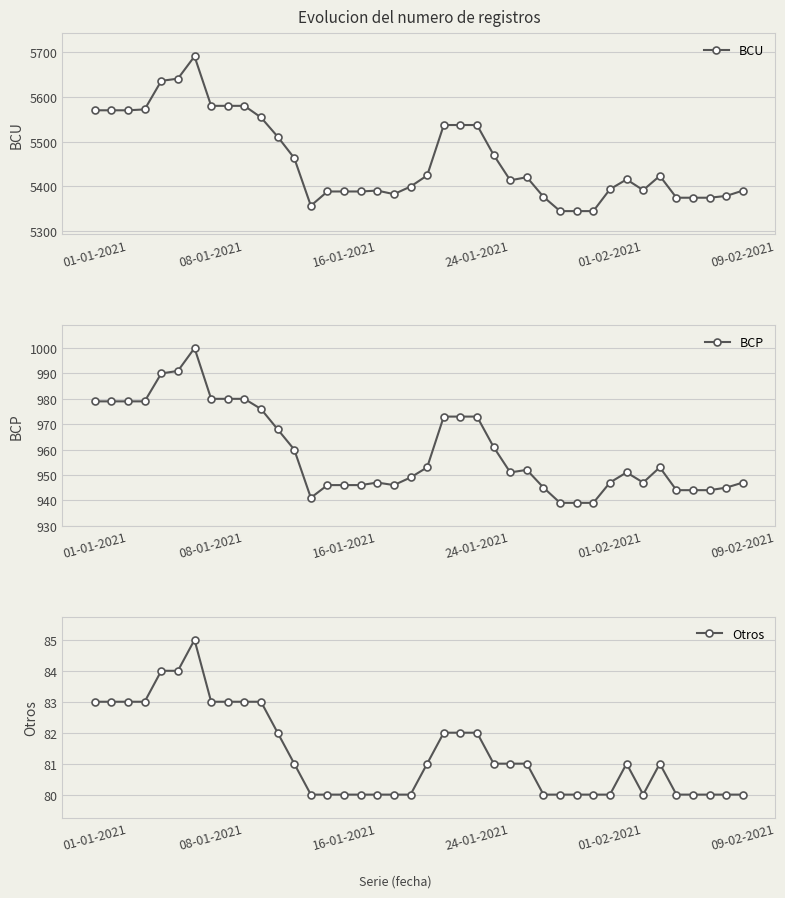

Is it true that BCU equals 3532 at 01-02-2021?

False